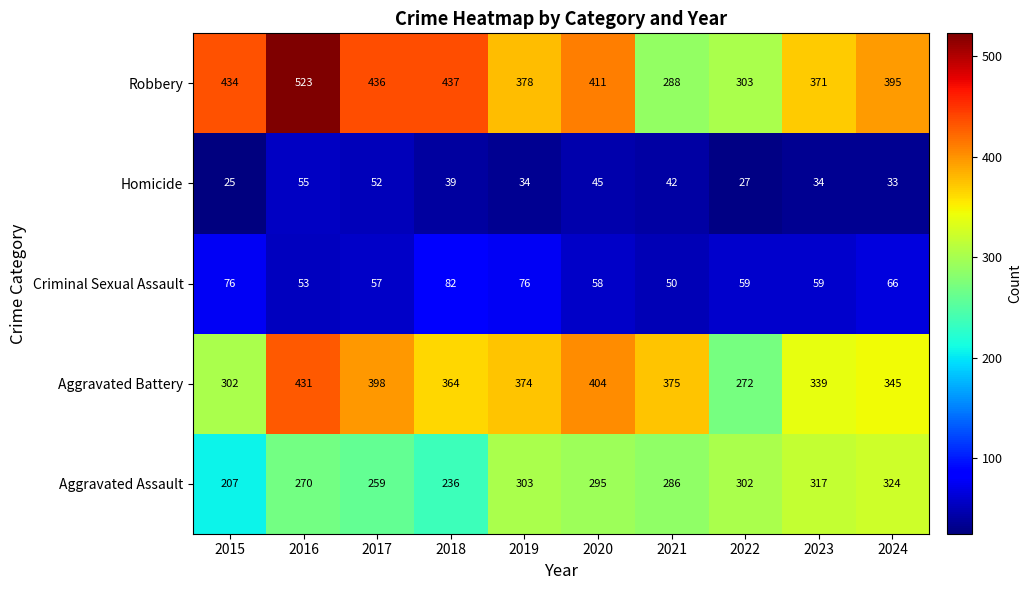

What is the sum of all Aggravated Assault values?

2799